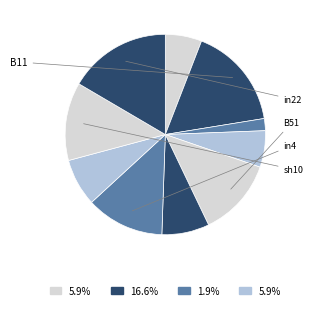

To the nearest percent, what is the difference between the largest and smallest slice percentages?

15%